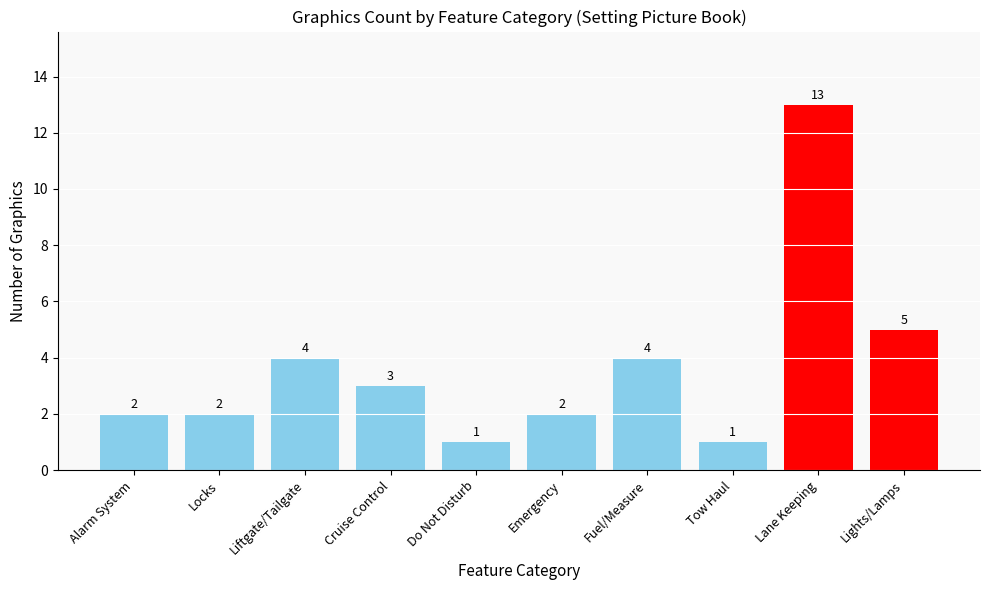

Reading left to right, transcribe all the data shown in this chart.

2	2	4	3	1	2	4	1	13	5